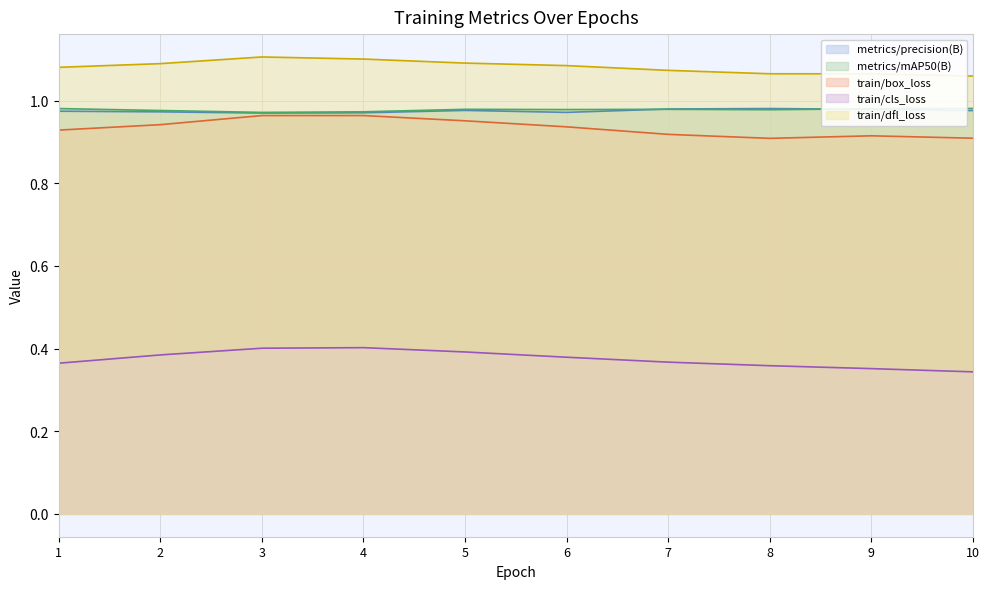

Reading left to right, transcribe all the data shown in this chart.

metrics/precision(B): 1=1.0	2=1.0	3=1.0	4=1.0	5=1.0	6=1.0	7=1.0	8=1.0	9=1.0	10=1.0
metrics/mAP50(B): 1=1.0	2=1.0	3=1.0	4=1.0	5=1.0	6=1.0	7=1.0	8=1.0	9=1.0	10=1.0
train/box_loss: 1=0.9	2=0.9	3=1.0	4=1.0	5=1.0	6=0.9	7=0.9	8=0.9	9=0.9	10=0.9
train/cls_loss: 1=0.4	2=0.4	3=0.4	4=0.4	5=0.4	6=0.4	7=0.4	8=0.4	9=0.4	10=0.3
train/dfl_loss: 1=1.1	2=1.1	3=1.1	4=1.1	5=1.1	6=1.1	7=1.1	8=1.1	9=1.1	10=1.1